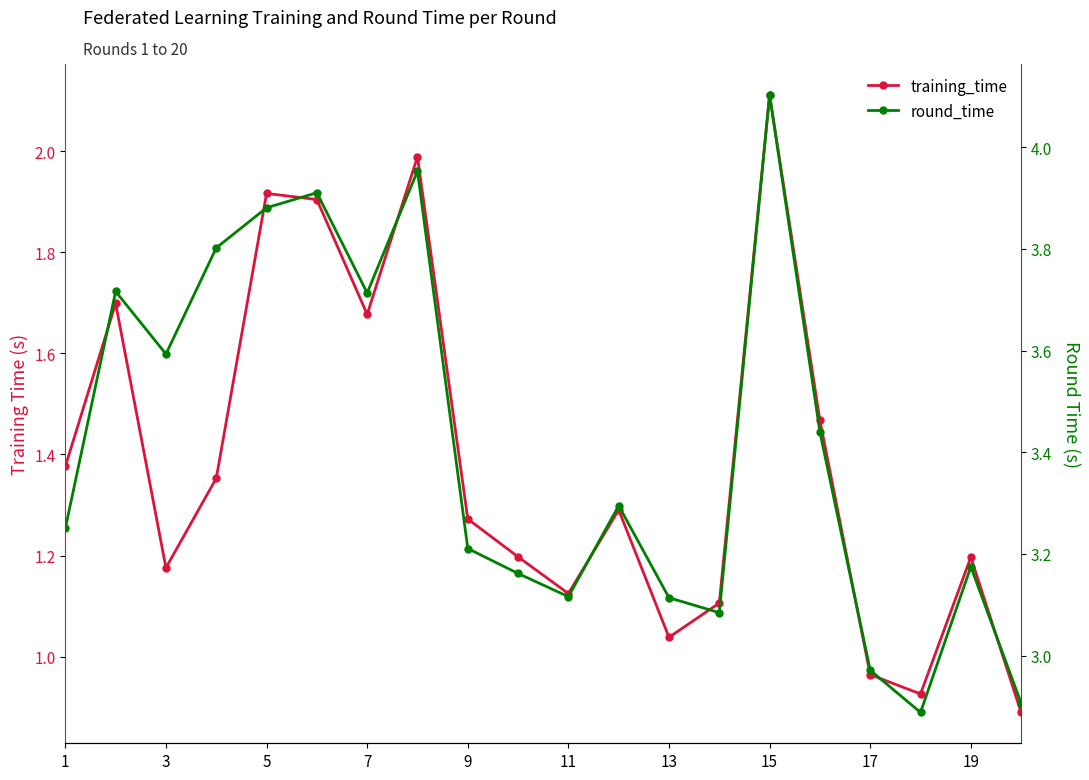

How many interior local peaks does the round_time series have?

6